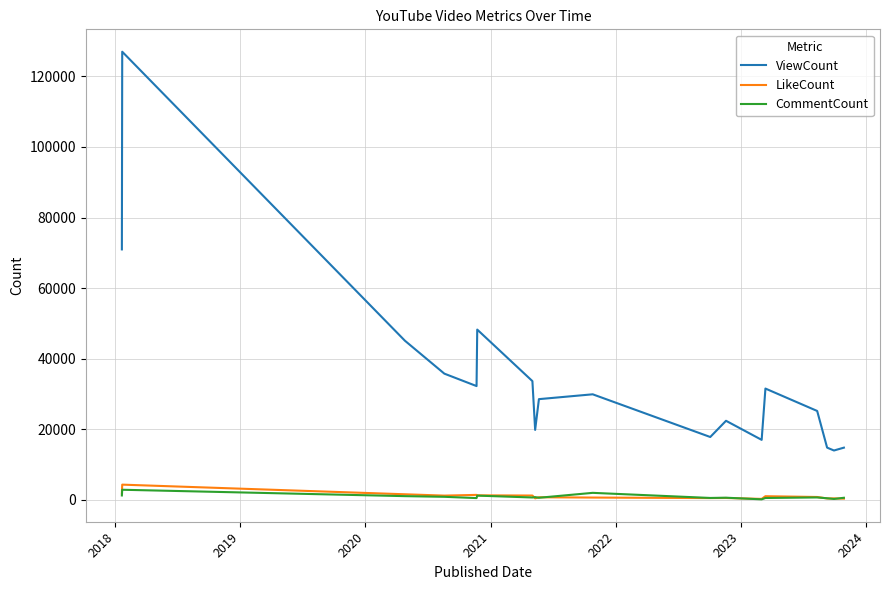

True or false: ViewCount has more than 1 points higher than both neighbors.

True